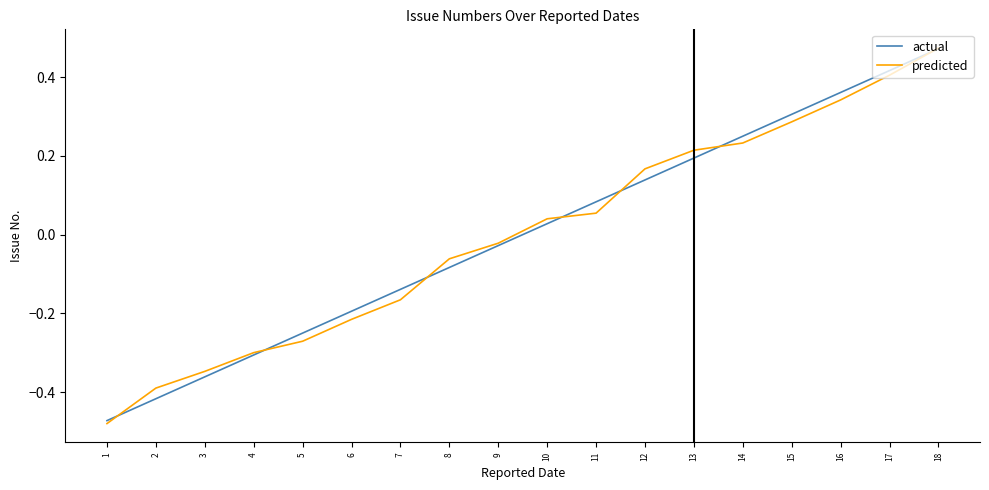

The value of actual at 14 is 0.2. True or false?

True